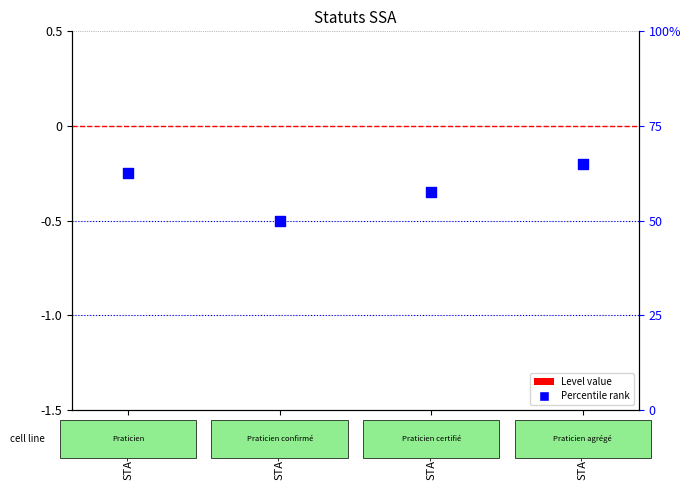

Which series reaches the minimum Y coordinate?

Percentile rank